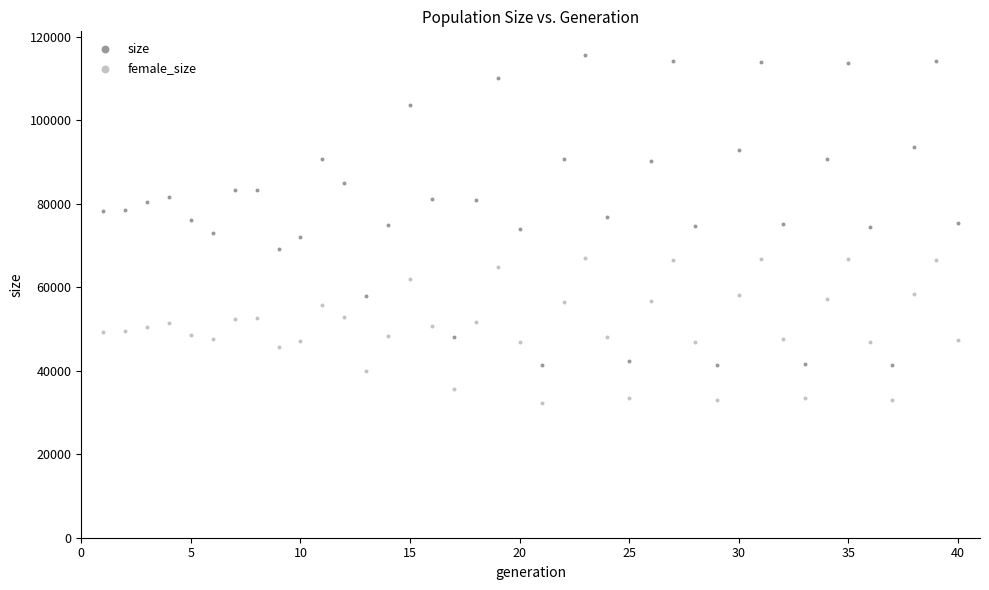

Which series contains the lowest Y value?

female_size